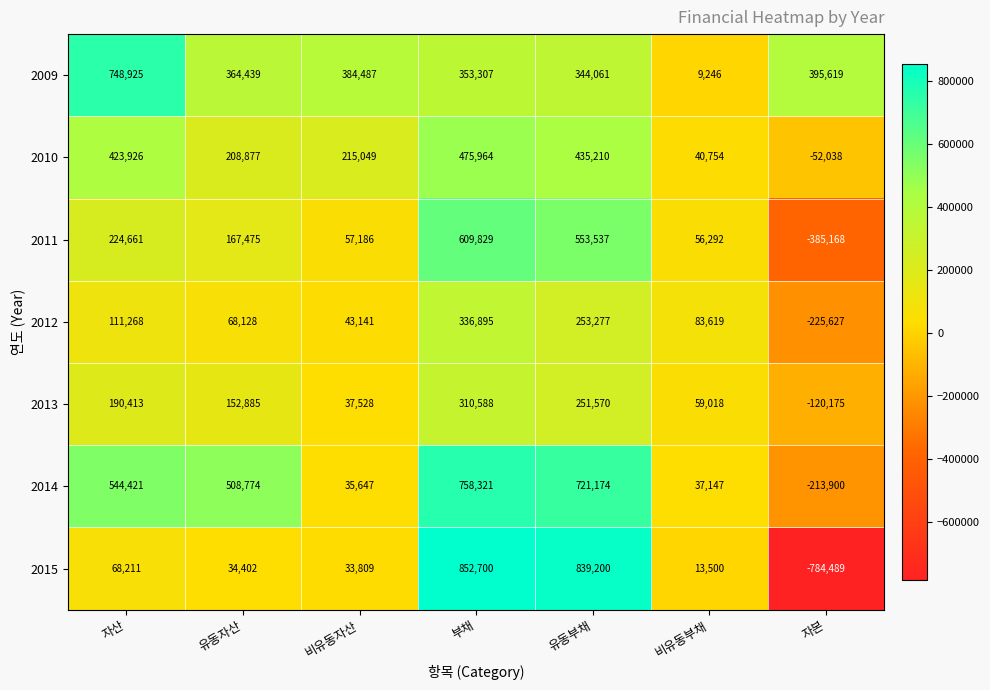

How many negative values does the 2015 series have?

1